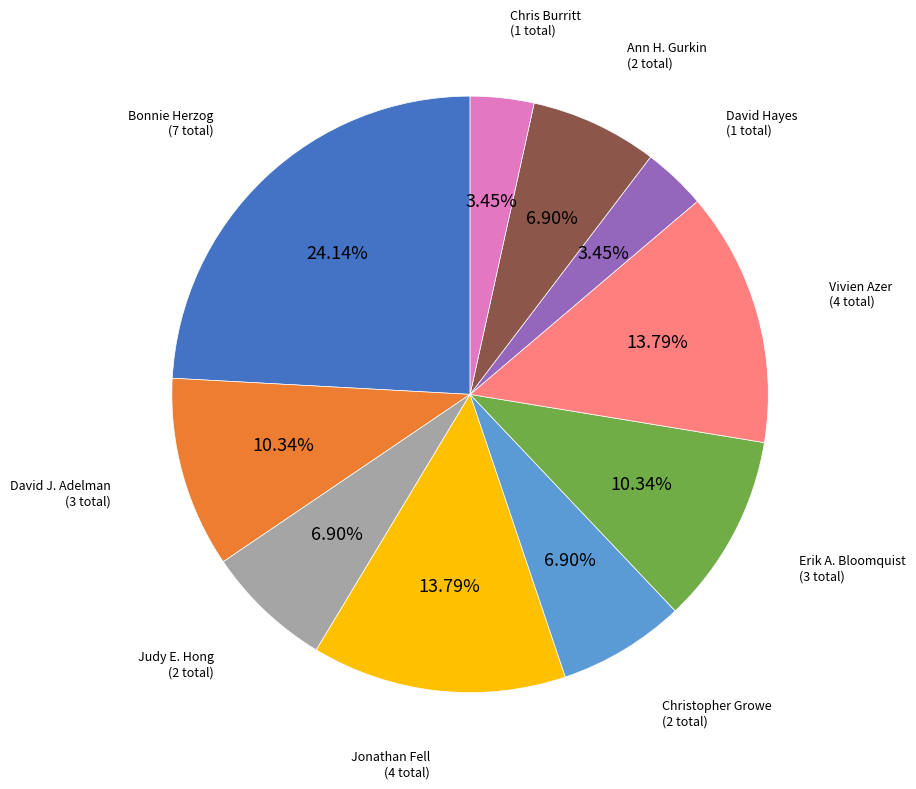

To the nearest percent, what portion does Erik A. Bloomquist represent?

10%